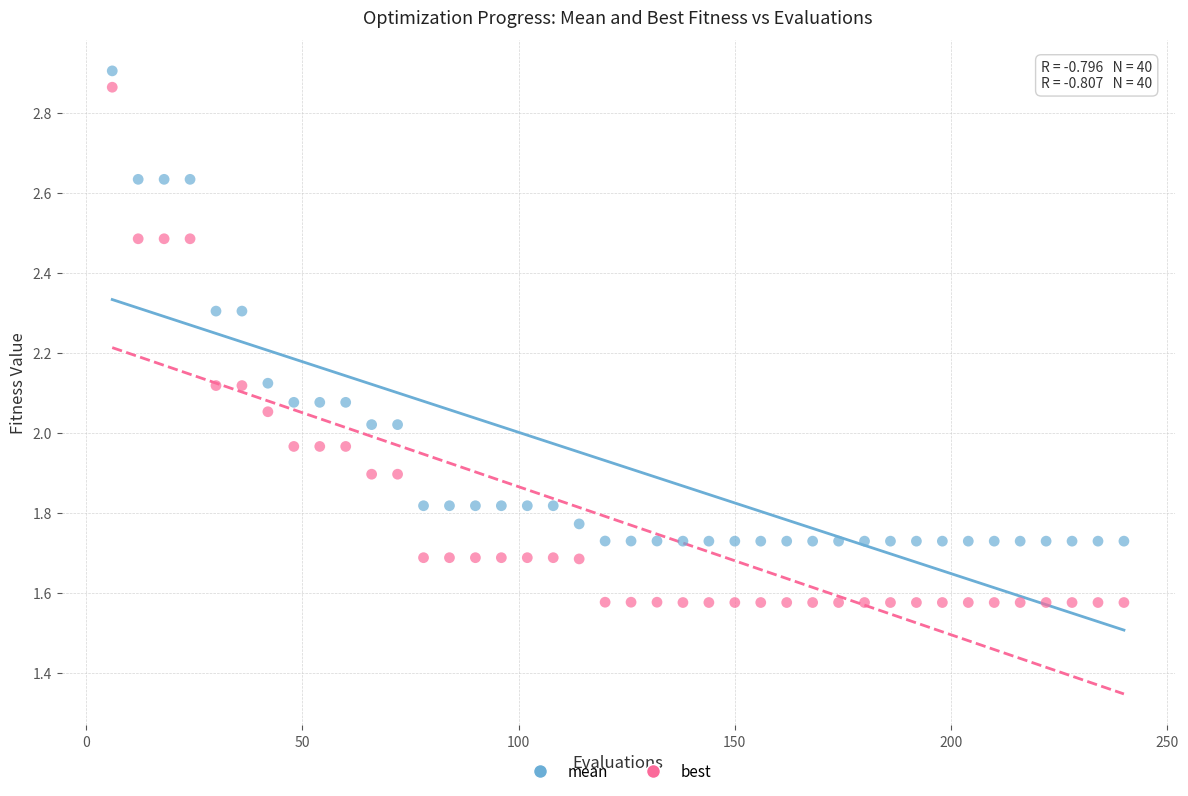

Which series has the largest Y range (max minus min)?

best